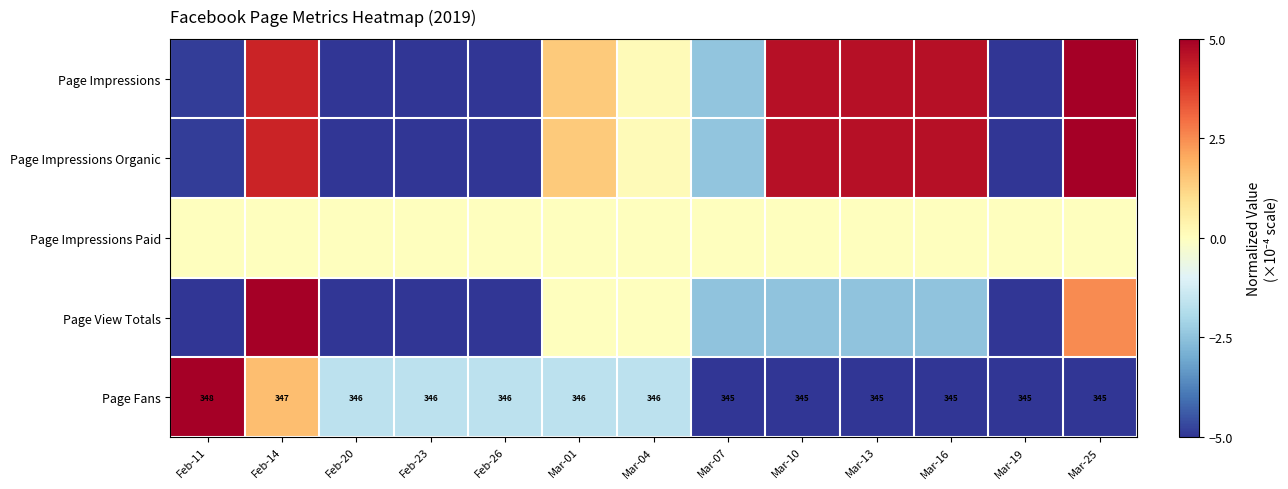

What is the difference between the Page View Totals values at Feb-23 and Mar-07?

2.5